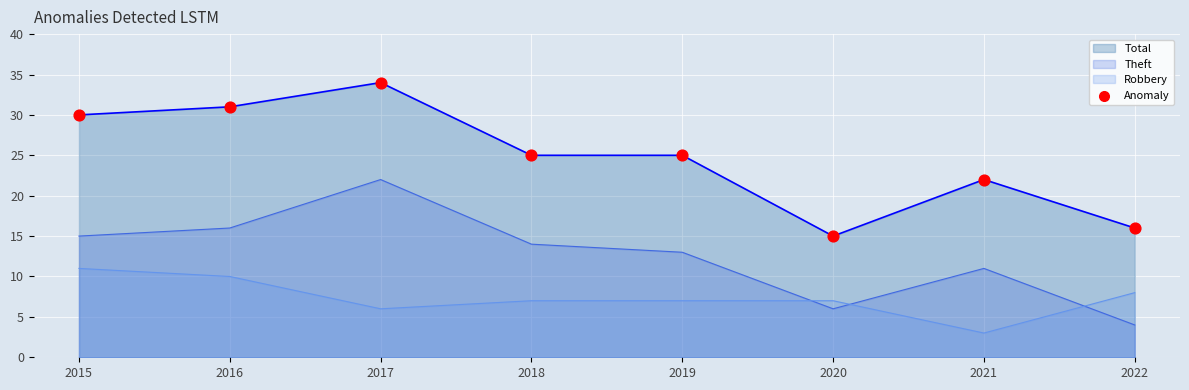

Which has a higher value, 2015 or 2019?

2015